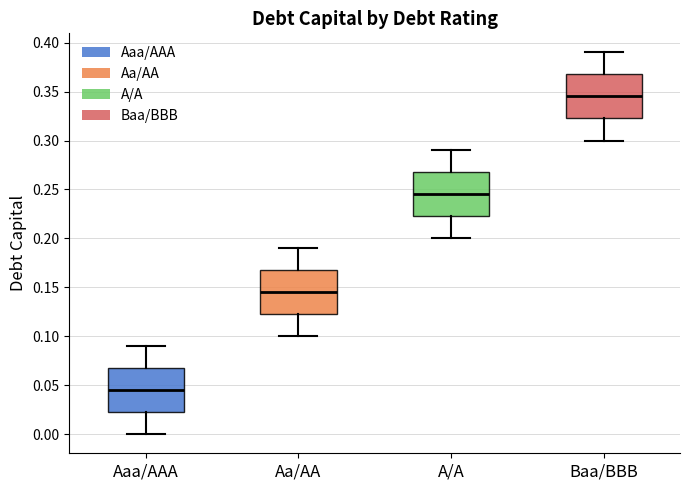

Reading left to right, read every box against the y-axis: the position of its median line, the range the box covers, and the ends of its whiskers. The values are not printed on the chart, so give them approximately, as read against the axis.

Aaa/AAA: median 0.045, box 0.025 to 0.070, whiskers 0.000 to 0.090
Aa/AA: median 0.145, box 0.125 to 0.170, whiskers 0.100 to 0.190
A/A: median 0.245, box 0.225 to 0.270, whiskers 0.200 to 0.290
Baa/BBB: median 0.345, box 0.325 to 0.370, whiskers 0.300 to 0.390